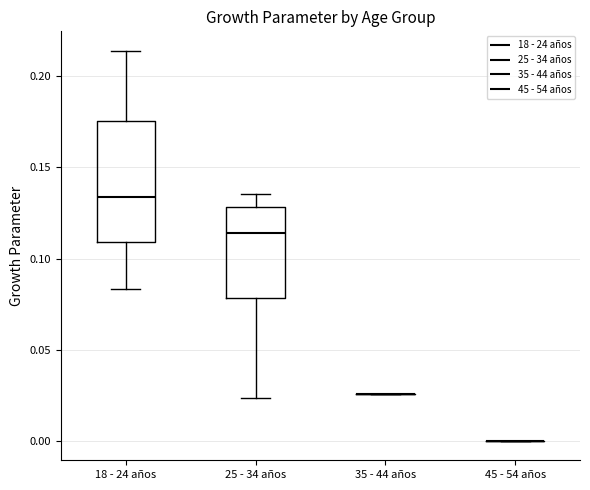

Reading left to right, read every box against the y-axis: the position of its median line, the range the box covers, and the ends of its whiskers. The values are not printed on the chart, so give them approximately, as read against the axis.

18 - 24 años: median 0.135, box 0.110 to 0.175, whiskers 0.085 to 0.215
25 - 34 años: median 0.115, box 0.080 to 0.130, whiskers 0.025 to 0.135
35 - 44 años: box collapsed to a line at 0.025, whiskers 0.025 to 0.025
45 - 54 años: box collapsed to a line at 0.000, whiskers 0.000 to 0.000